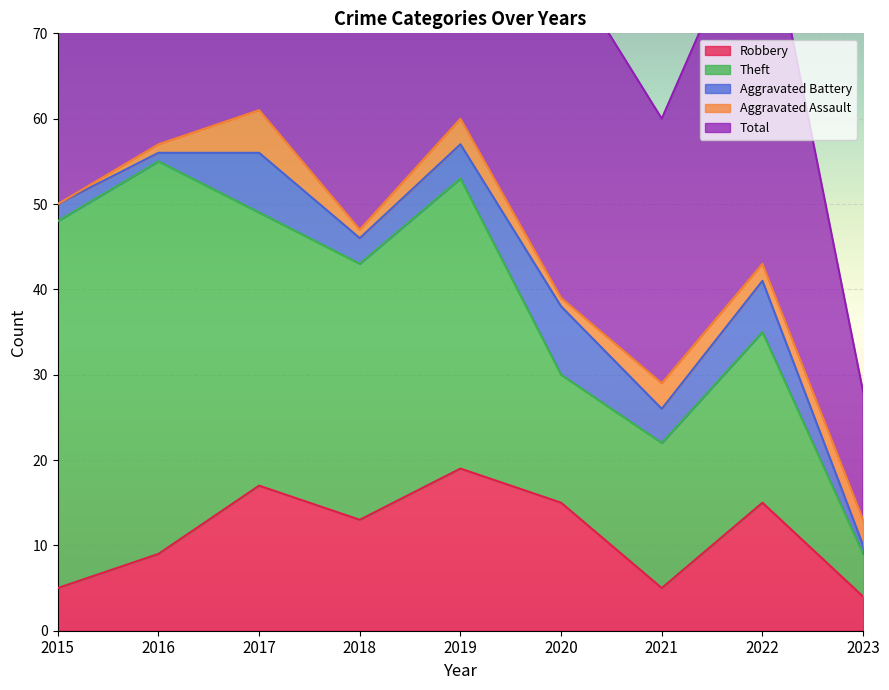

What are all the series names shown in the legend?

Robbery, Theft, Aggravated Battery, Aggravated Assault, Total